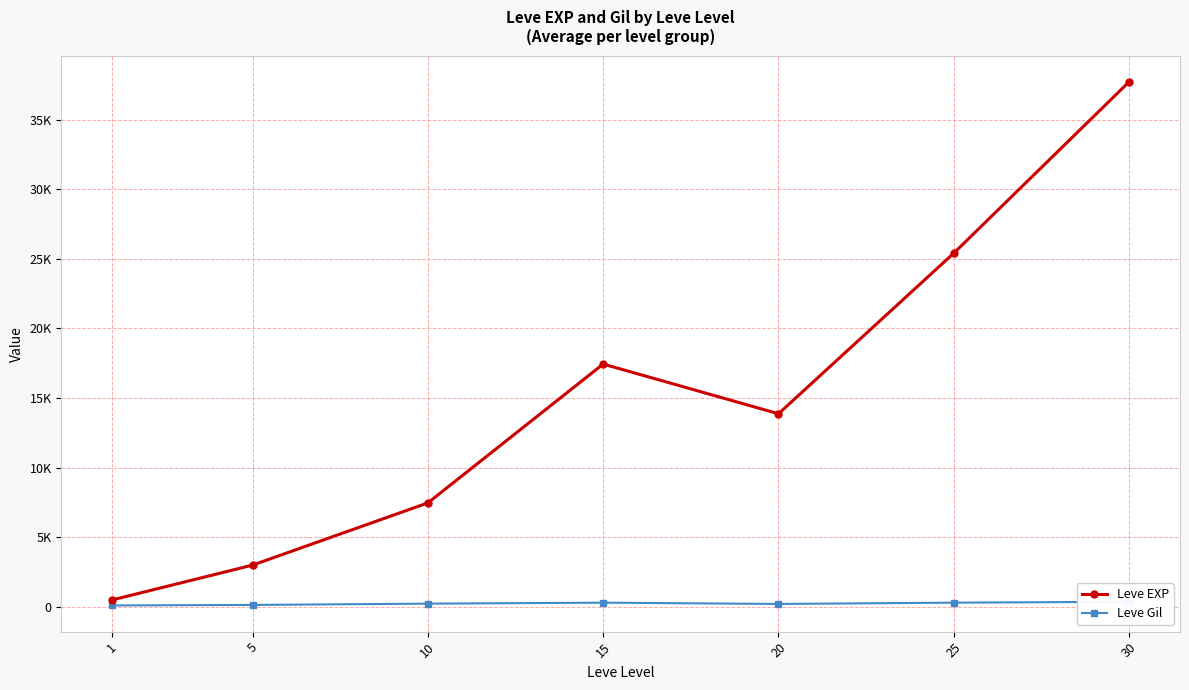

Reading left to right, extract all data points from this chart.

Leve EXP: 510.2	3008.3	7475.0	17445.0	13876.7	25410.0	37715.0
Leve Gil: 113.0	149.3	242.5	312.0	220.8	312.7	375.2